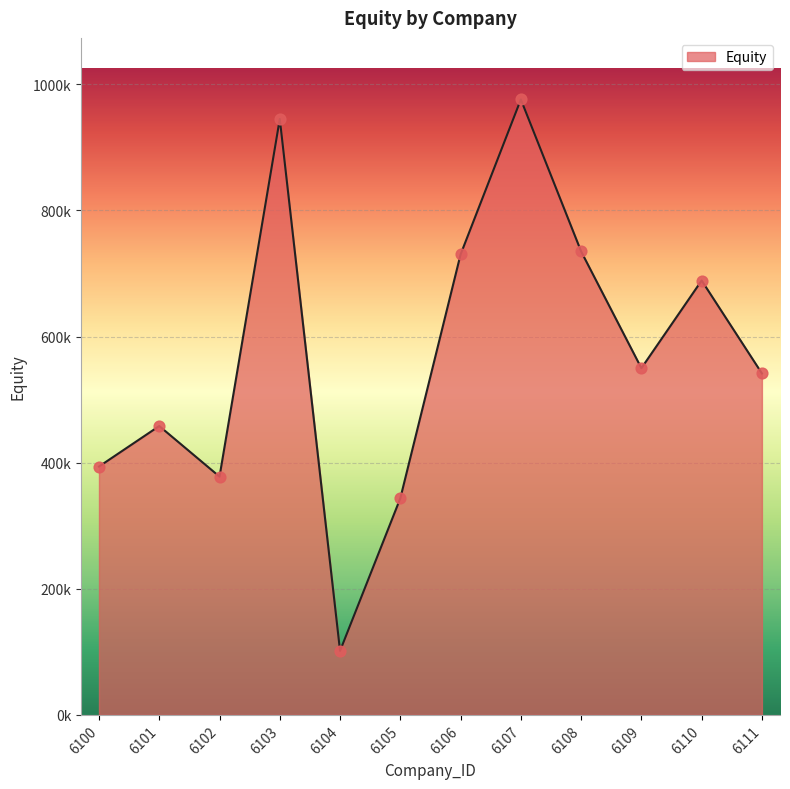

What is the change in value from 6101 to 6104?

-356519.1